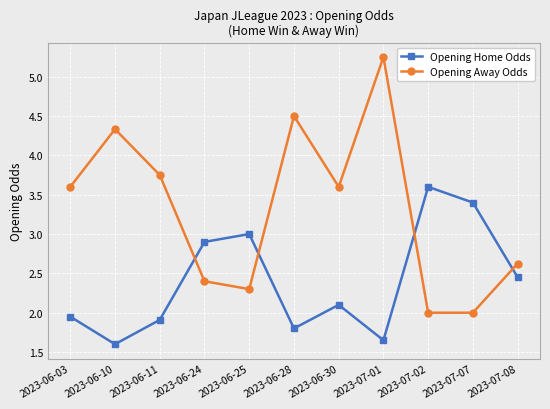

Is this an area chart (filled region under the line)?

No